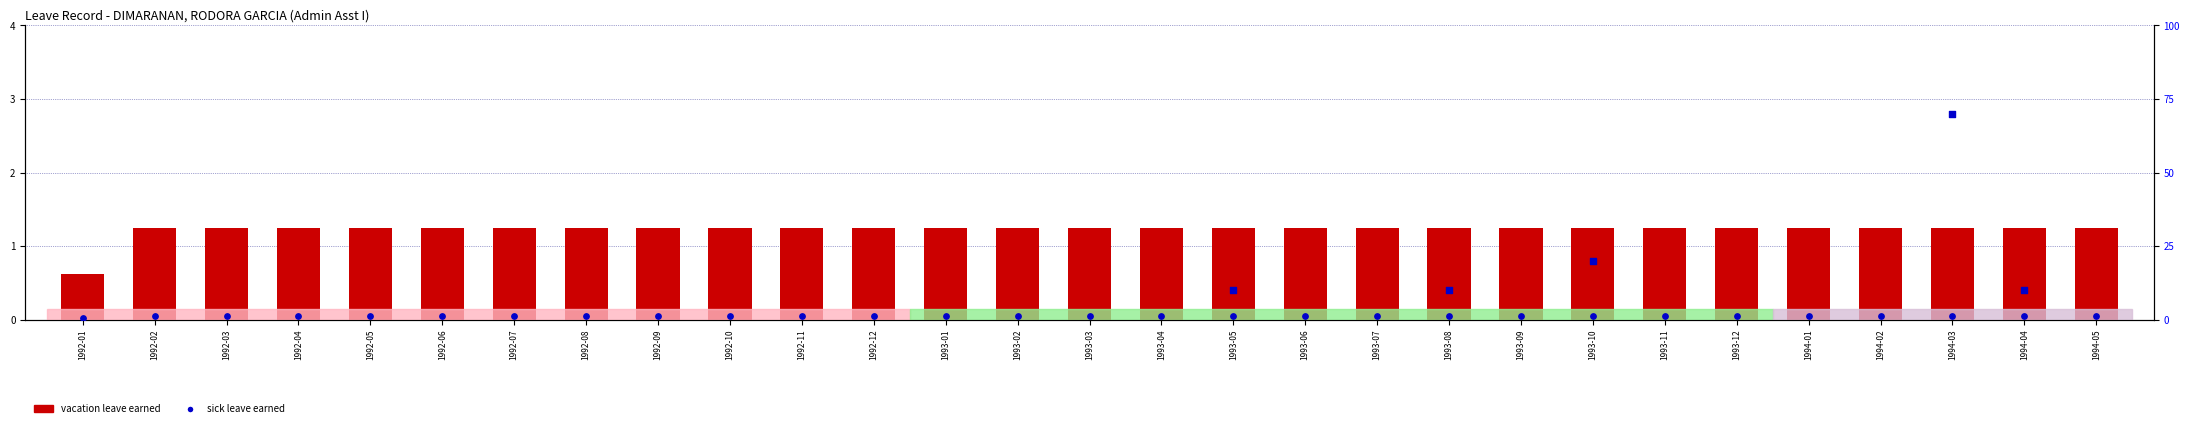

Which series reaches the maximum Y coordinate?

vacation leave earned